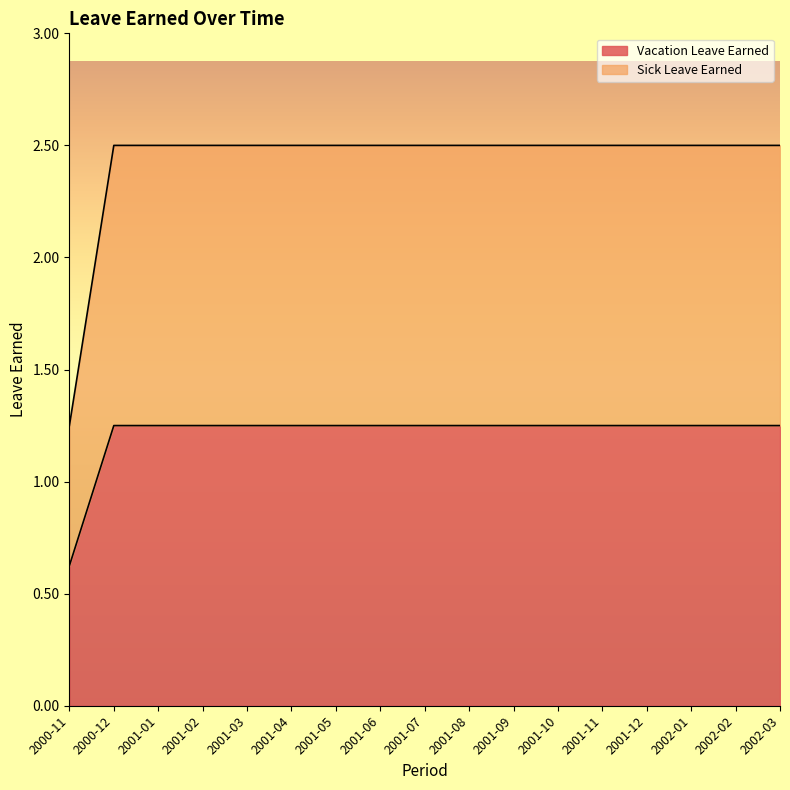

True or false: Vacation Leave Earned and Sick Leave Earned cross at least once.

False